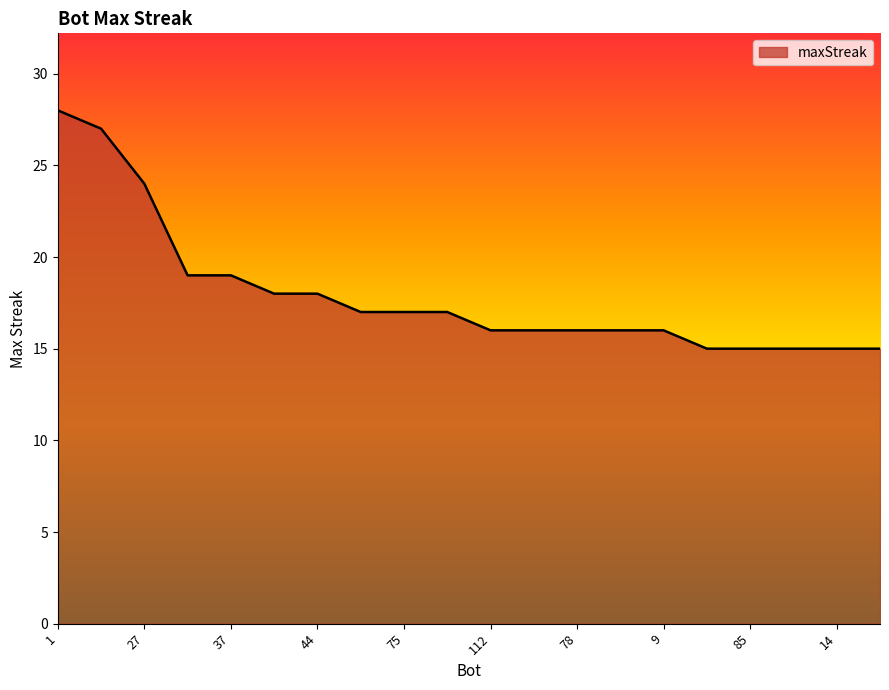

What is the greatest value displayed?

28